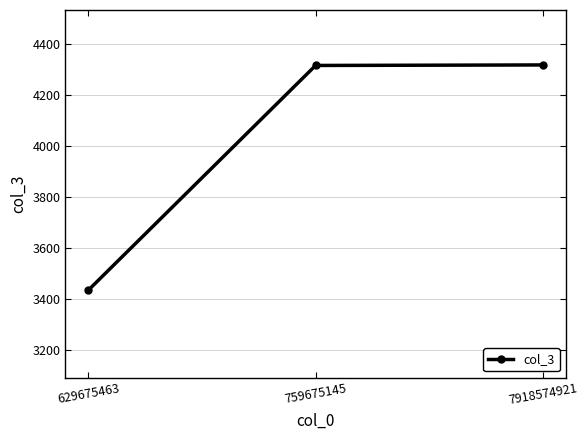

What is the smallest value displayed?

3433